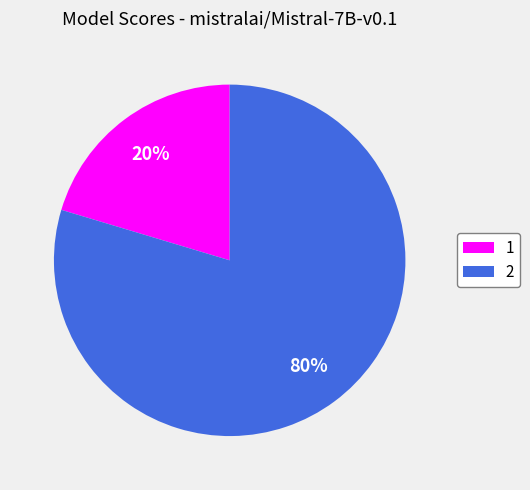

To the nearest percent, what portion does 1 represent?

20%